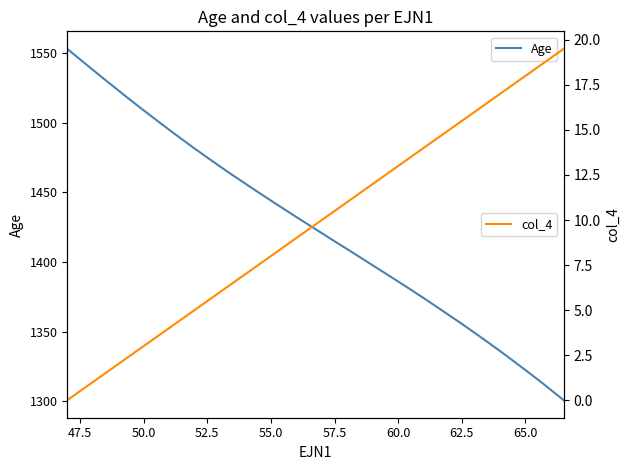

The value of Age at 52.5 is 742.0. True or false?

False